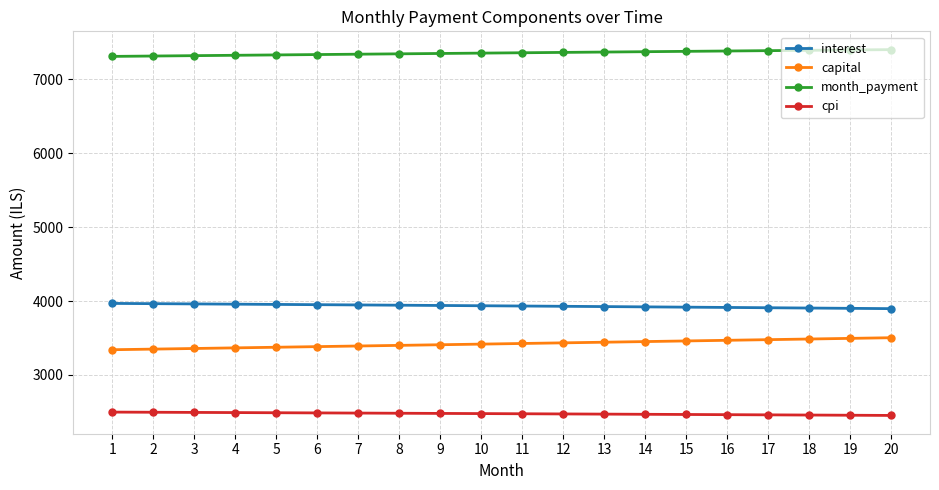

What is the lowest value of the interest series?

3897.5